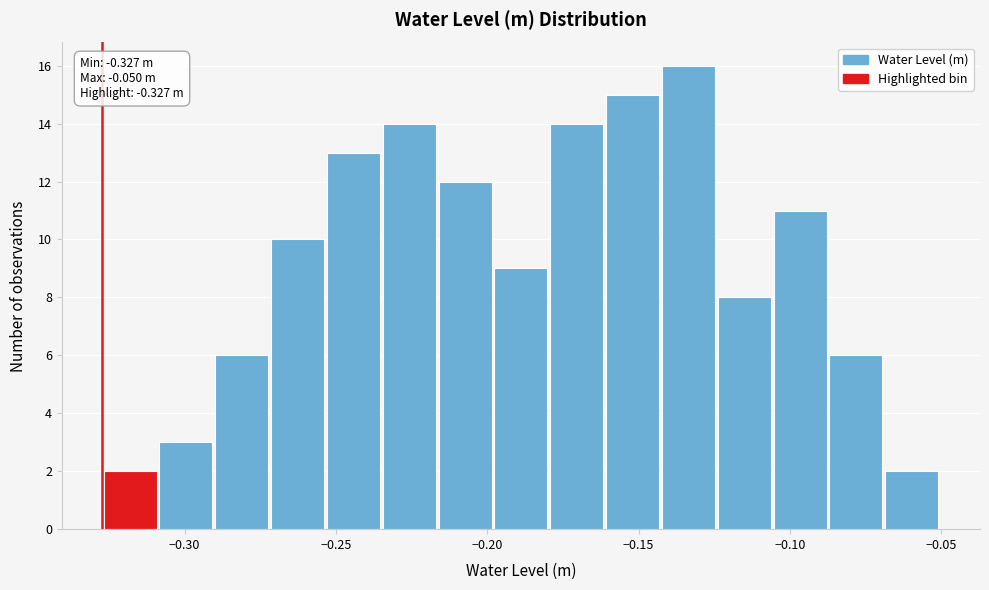

Around what value on the x-axis is the tallest bar? Give the approximate position of its centre, as read against the axis.

-0.135